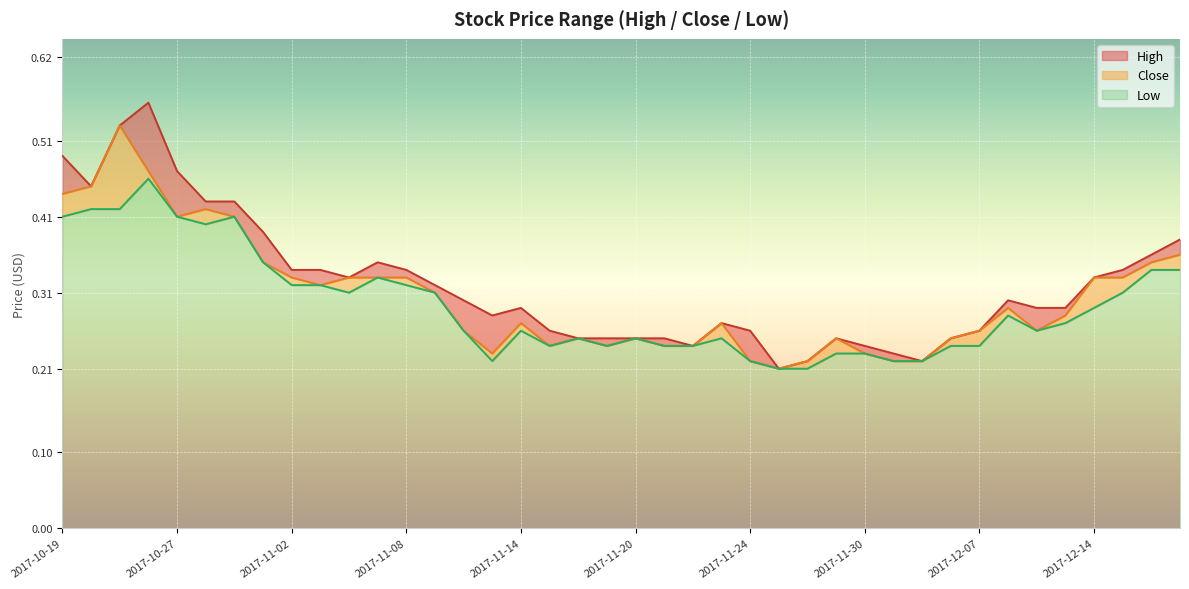

Between 2017-10-20 and 2017-10-31, which series saw the biggest shift?

Close